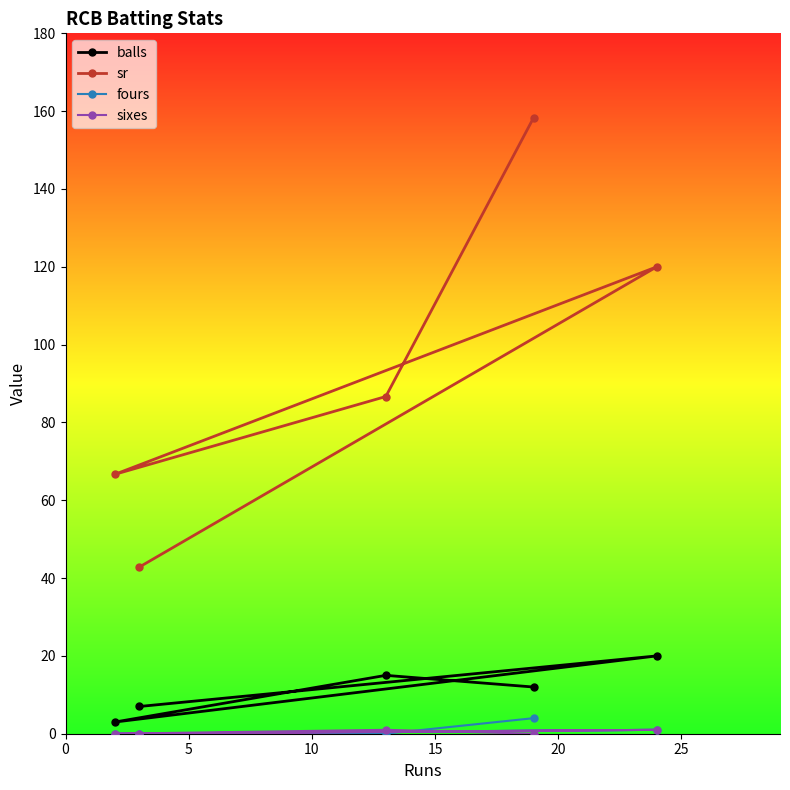

Which series ends up on top after the final intersection of fours and sixes?

fours